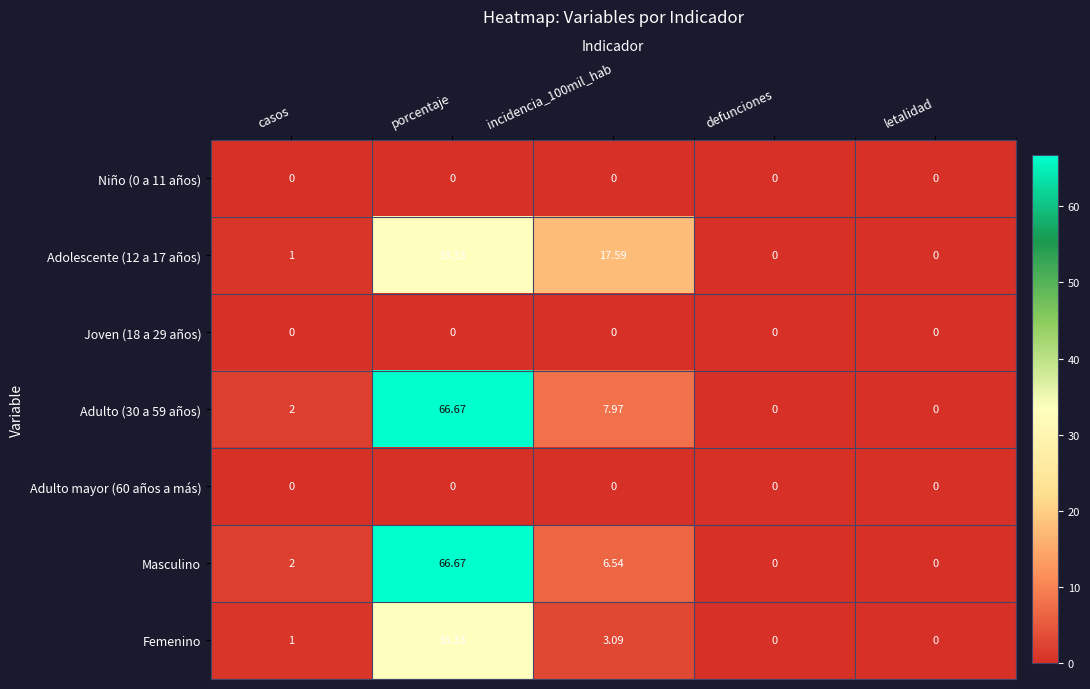

At which category is the sum across all series the highest?

porcentaje